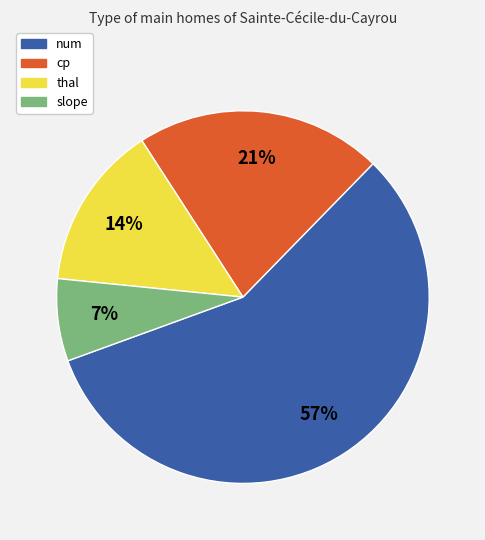

How many slices are in this pie chart?

4